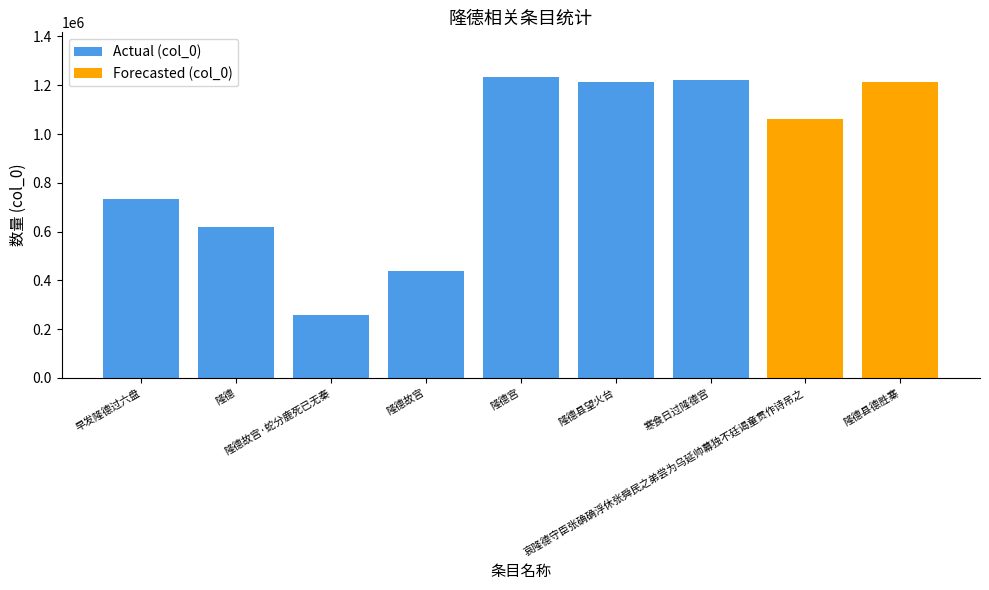

Reading left to right, what are all the values shown in this chart?

早发隆德过六盘=732956	隆德=617861	隆德故宫·蛇分鹿死已无秦=257999	隆德故宫=436518	隆德宫=1232031	隆德县望火台=1213738	寒食日过隆德宫=1222468	哀隆德守臣张确确浮休张舜民之弟尝为乌延帅幕独不廷谒童贯作诗吊之=1063033	隆德县德胜寨=1213762